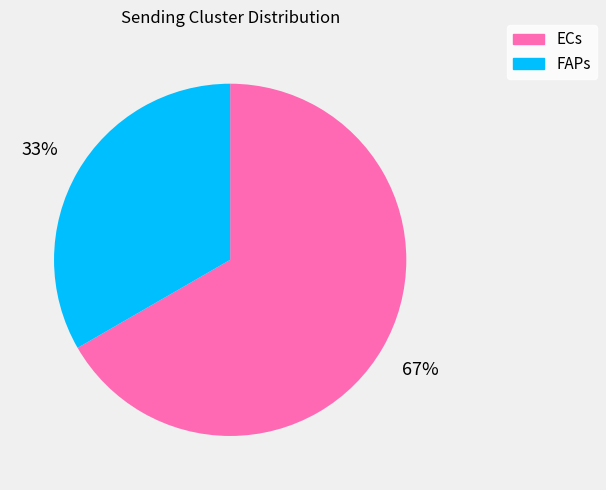

Between ECs and FAPs, which is larger?

ECs